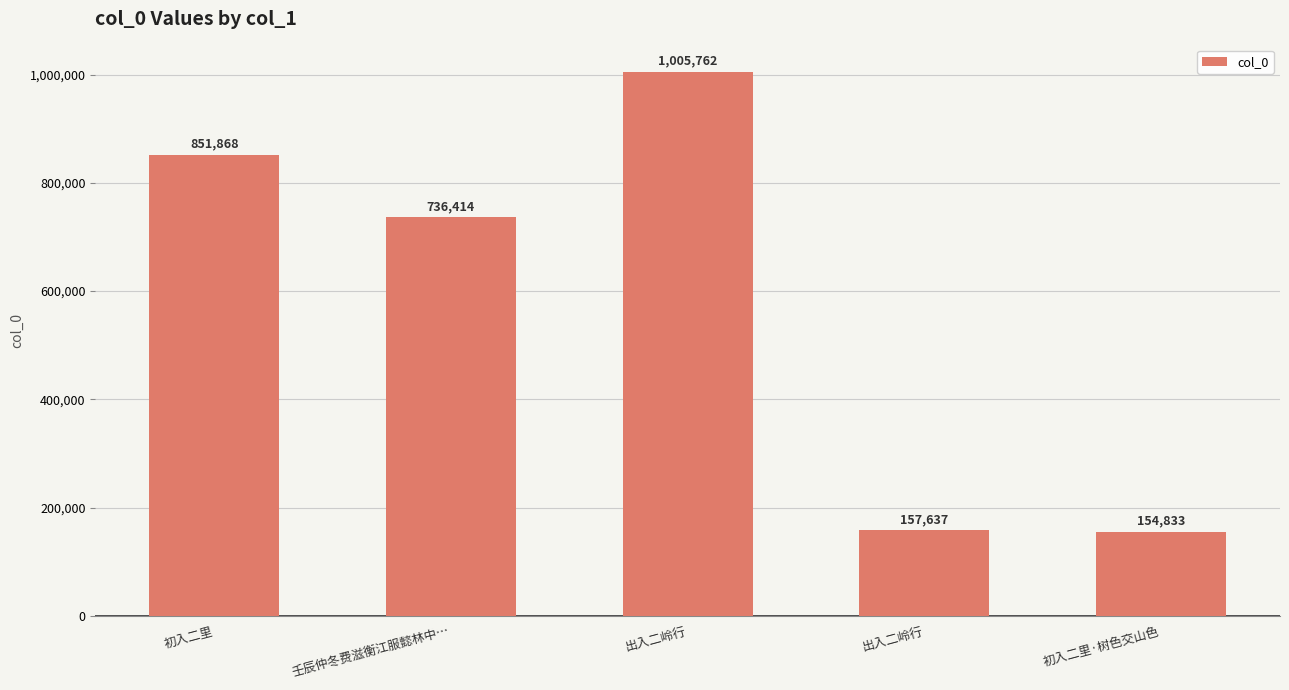

Are the bars horizontal?

No